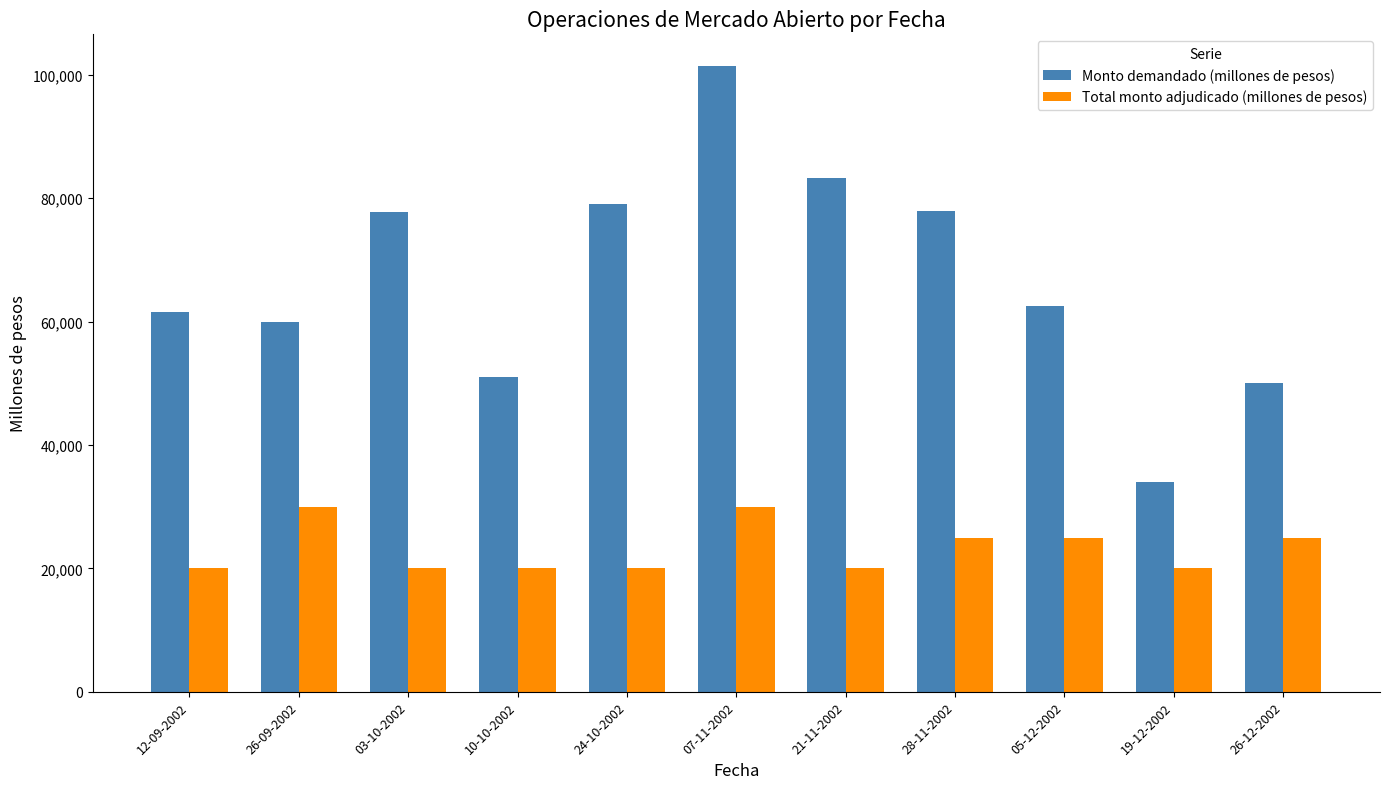

Is it true that Total monto adjudicado (millones de pesos) equals 29600 at 21-11-2002?

False